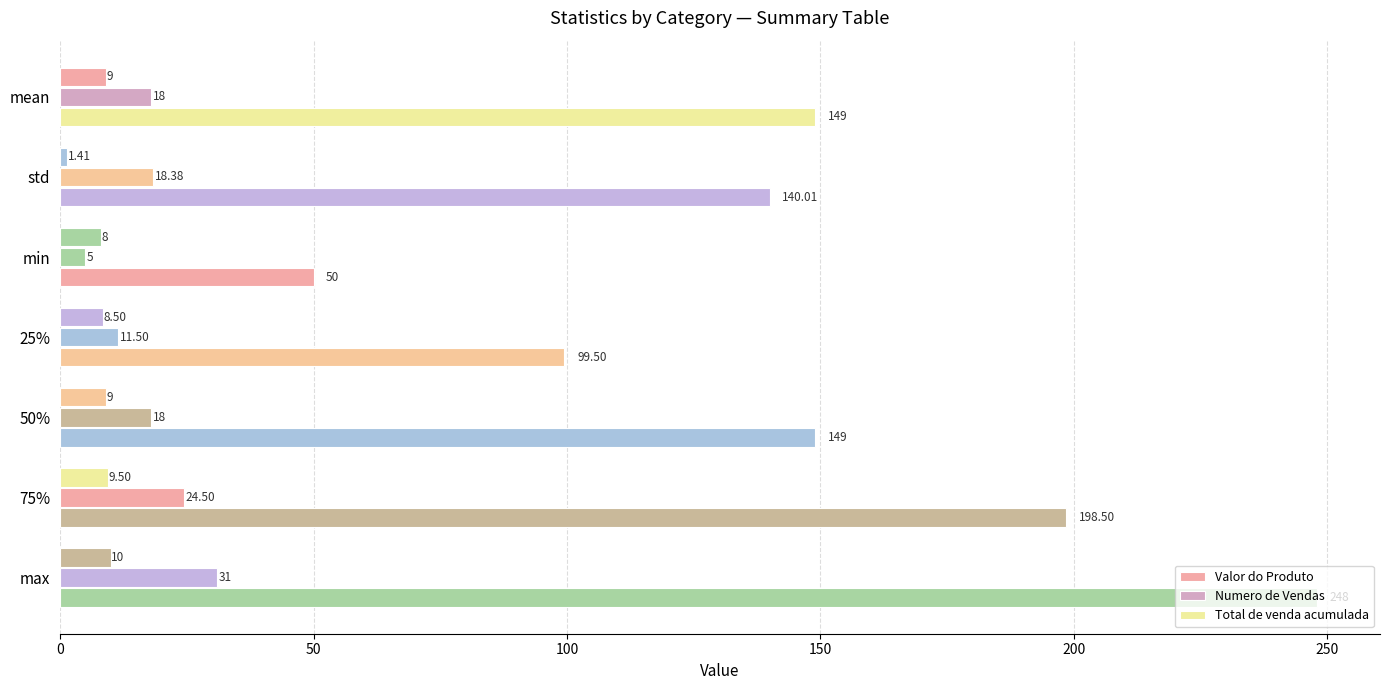

List the series in order of their peak value, lowest first.

Valor do Produto, Numero de Vendas, Total de venda acumulada